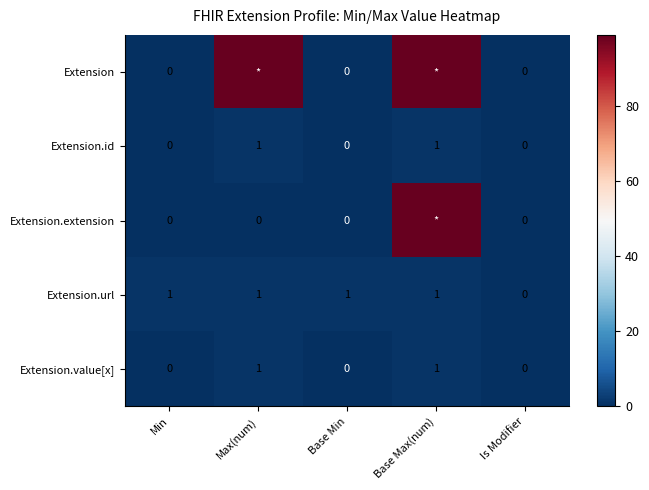

How many distinct data groups are displayed?

5